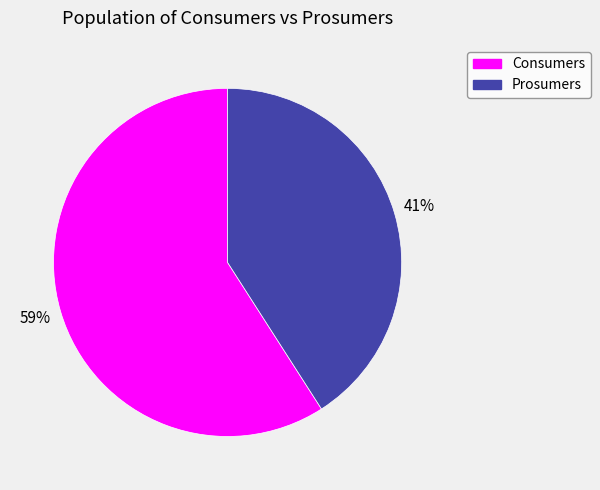

Approximately how many times larger is the value at Consumers compared to Prosumers?

1.4